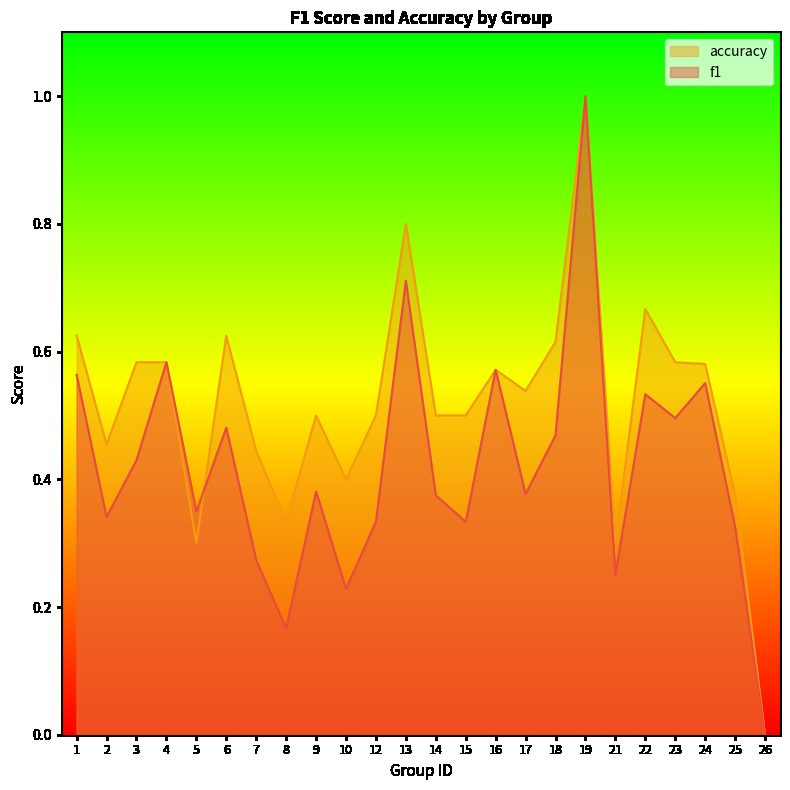

List the series in order of their peak value, highest first.

f1, accuracy